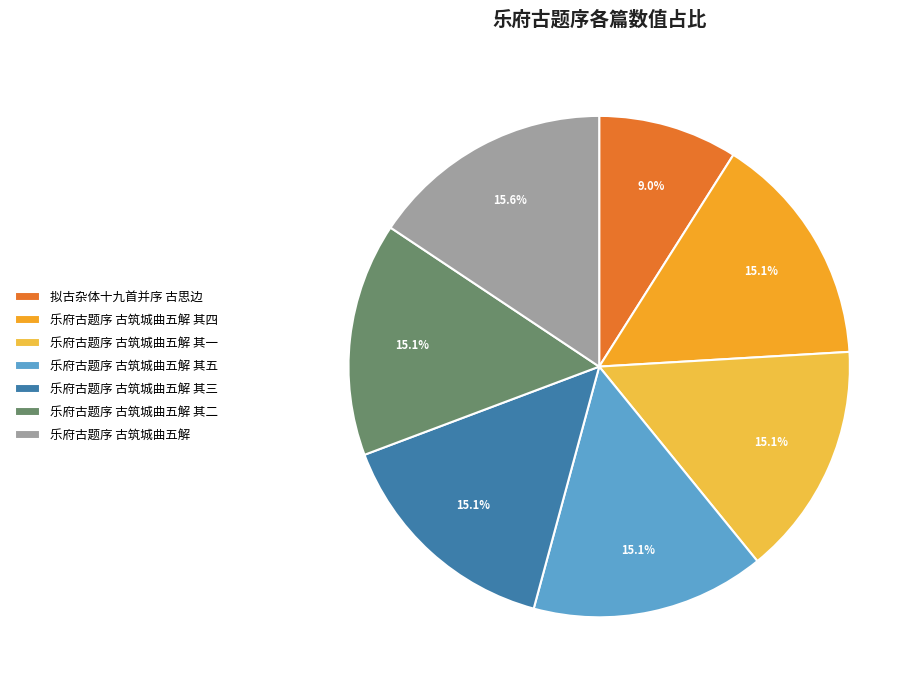

How many slices are in this pie chart?

7